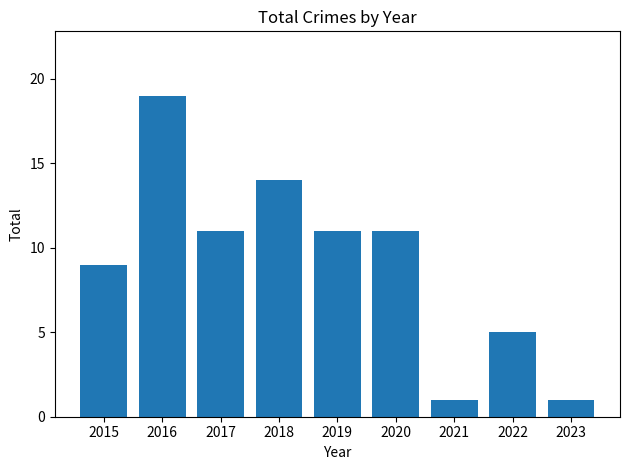

Which has a higher value, 2022 or 2019?

2019